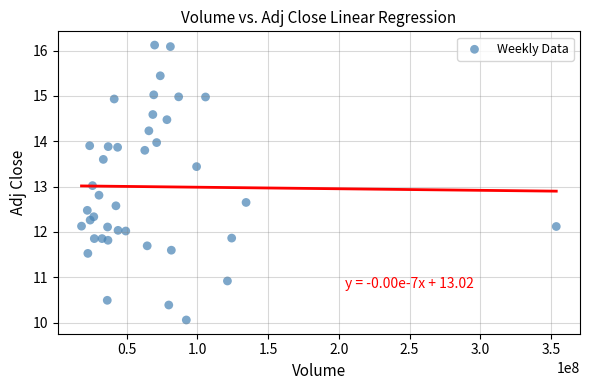

What is the range of Y values (max minus min)?

6.1